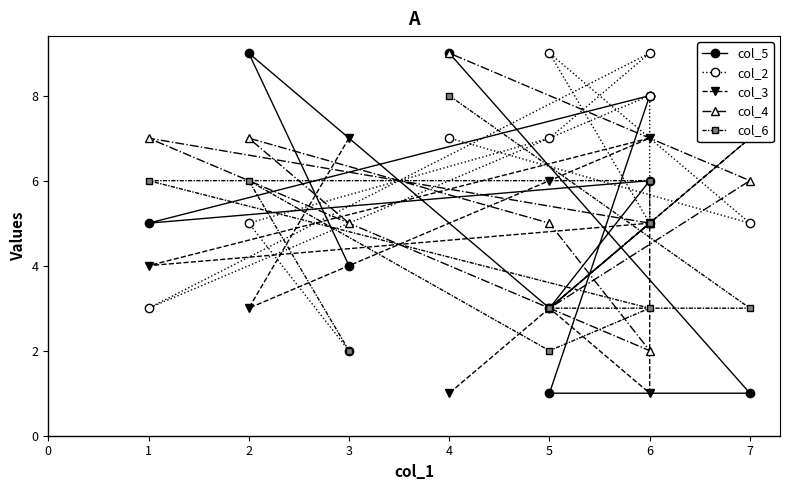

List the series in order of their peak value, lowest first.

col_3, col_6, col_5, col_2, col_4